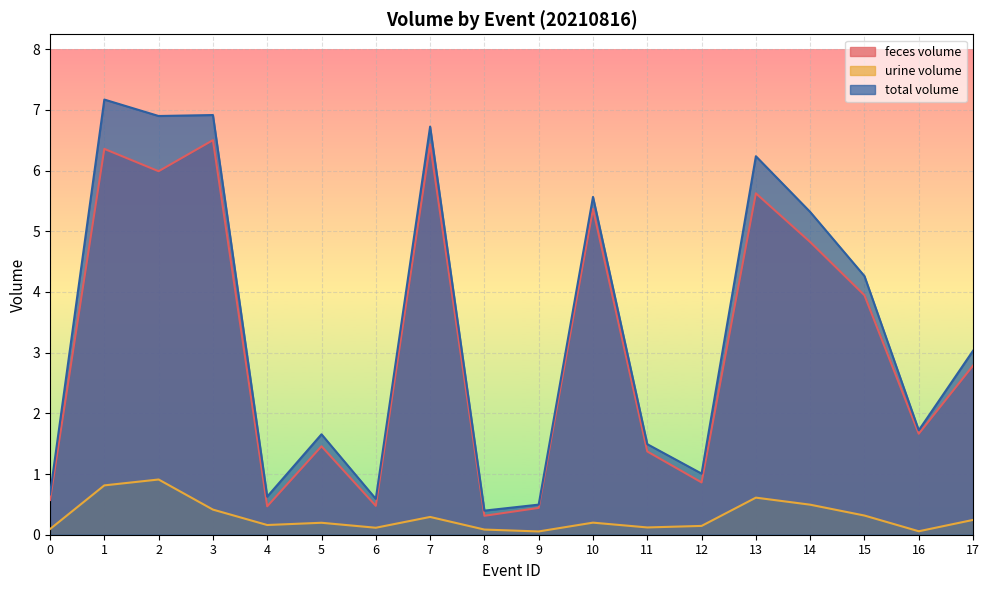

Rank the series by their maximum value, from lowest to highest.

urine volume, feces volume, total volume